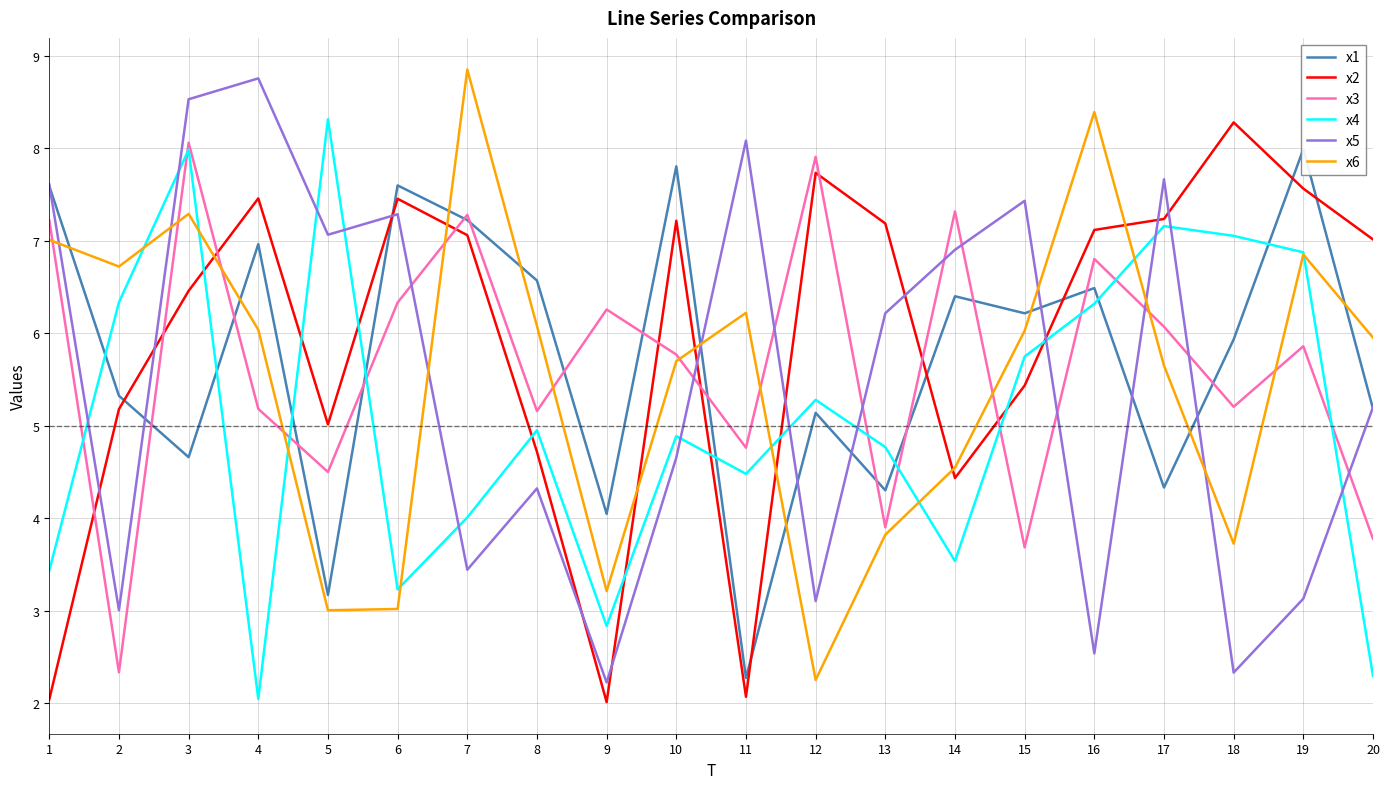

What value does the x1 series have at 19?

8.0